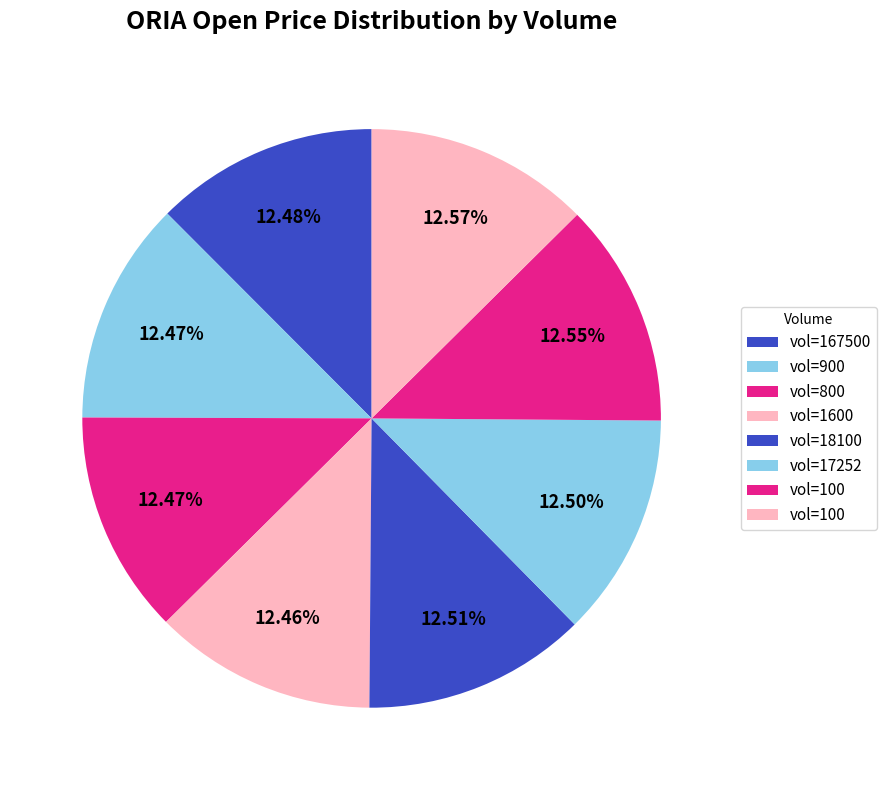

Count the number of slices in the pie.

8